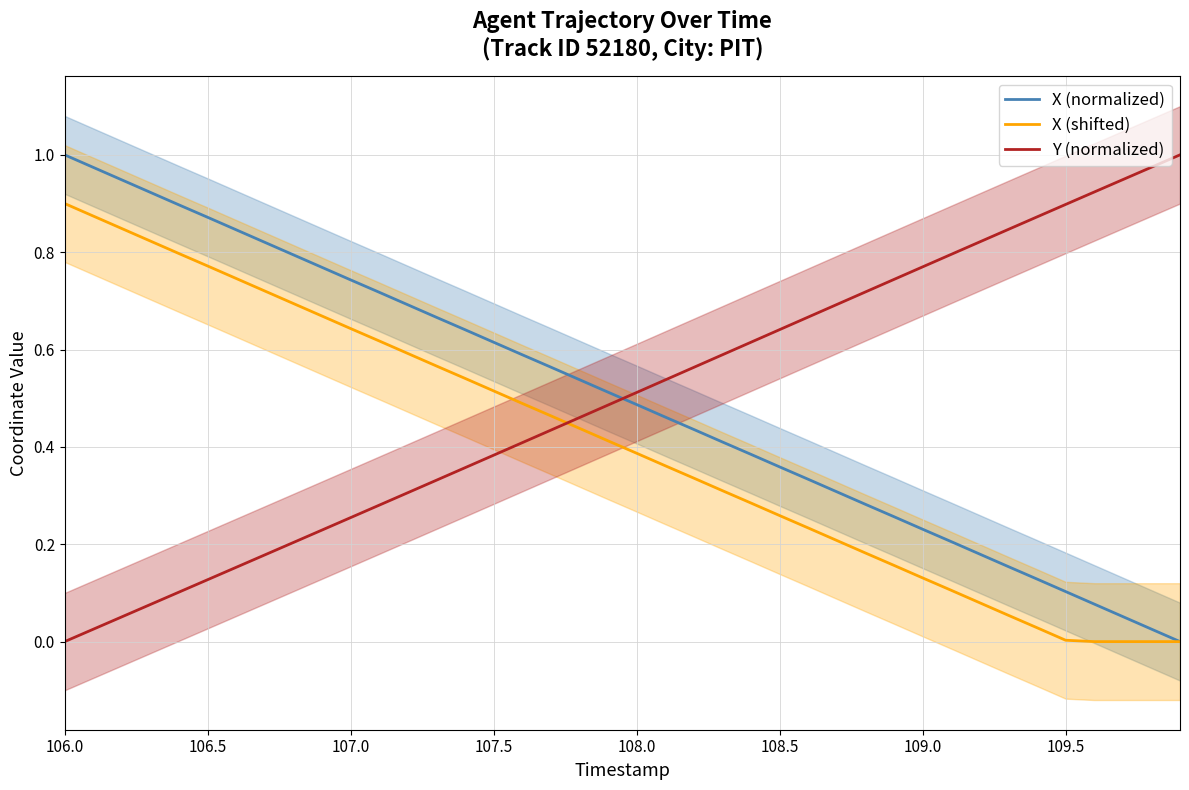

What is the average value of the Y (normalized) series?

0.5